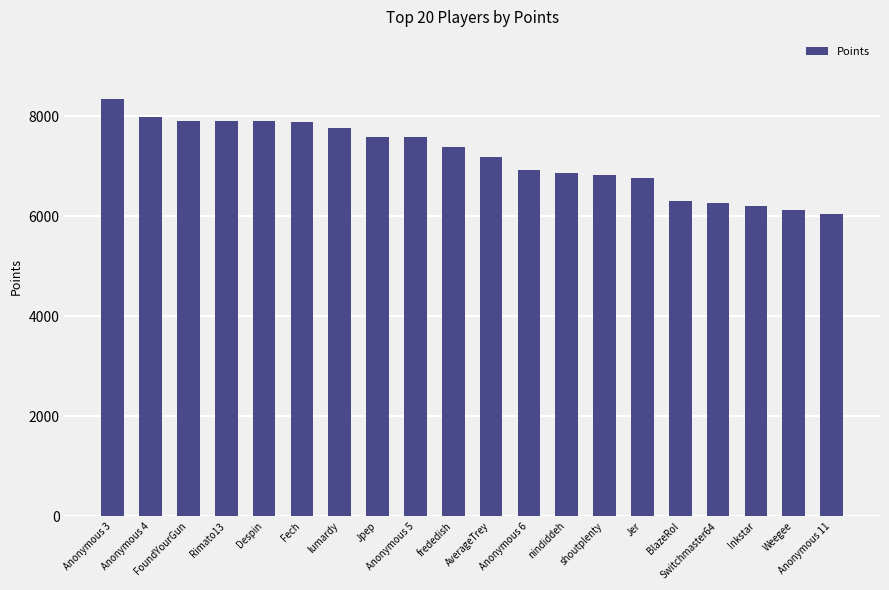

What is the maximum value shown in the chart?

8338